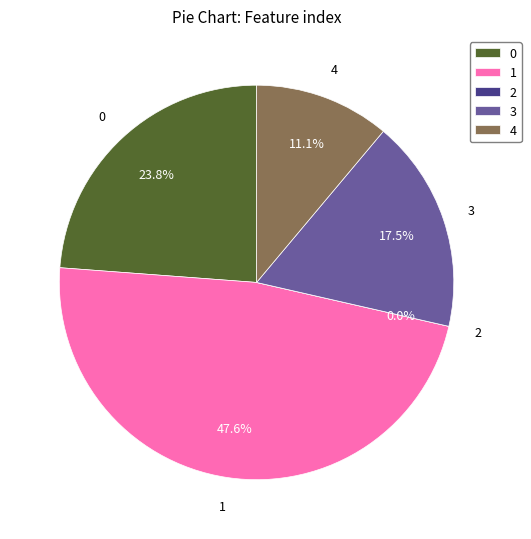

Which slice is the largest?

1